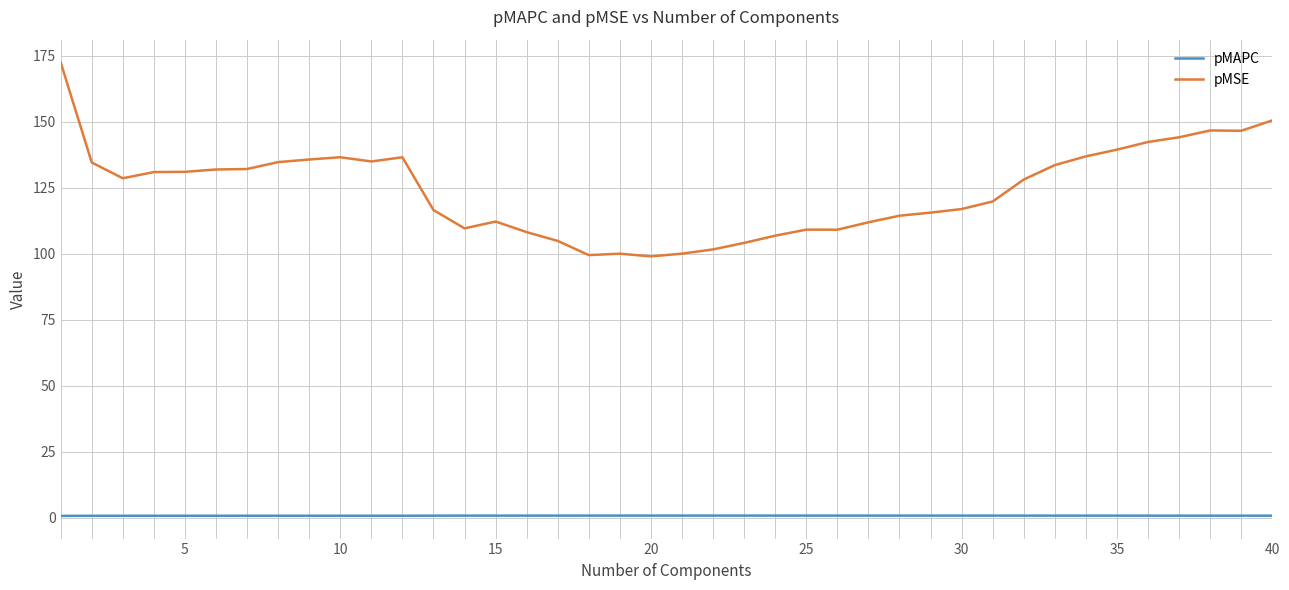

True or false: pMSE and pMAPC intersect in this chart.

False